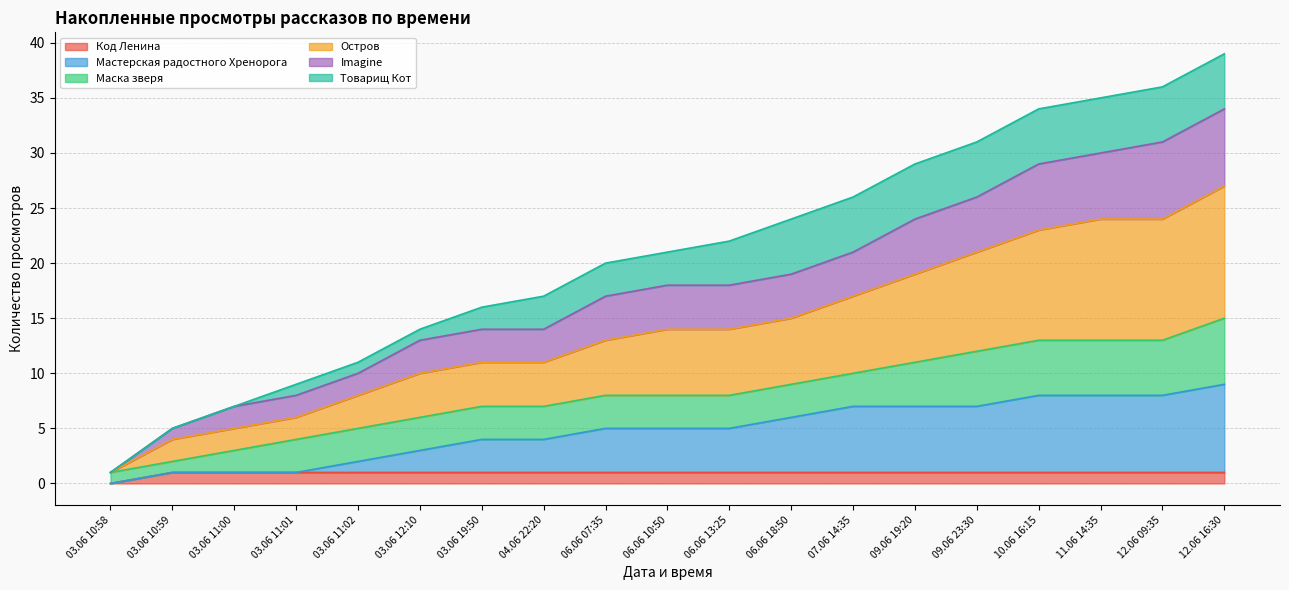

True or false: Код Ленина has more than 1 interior local peaks.

False